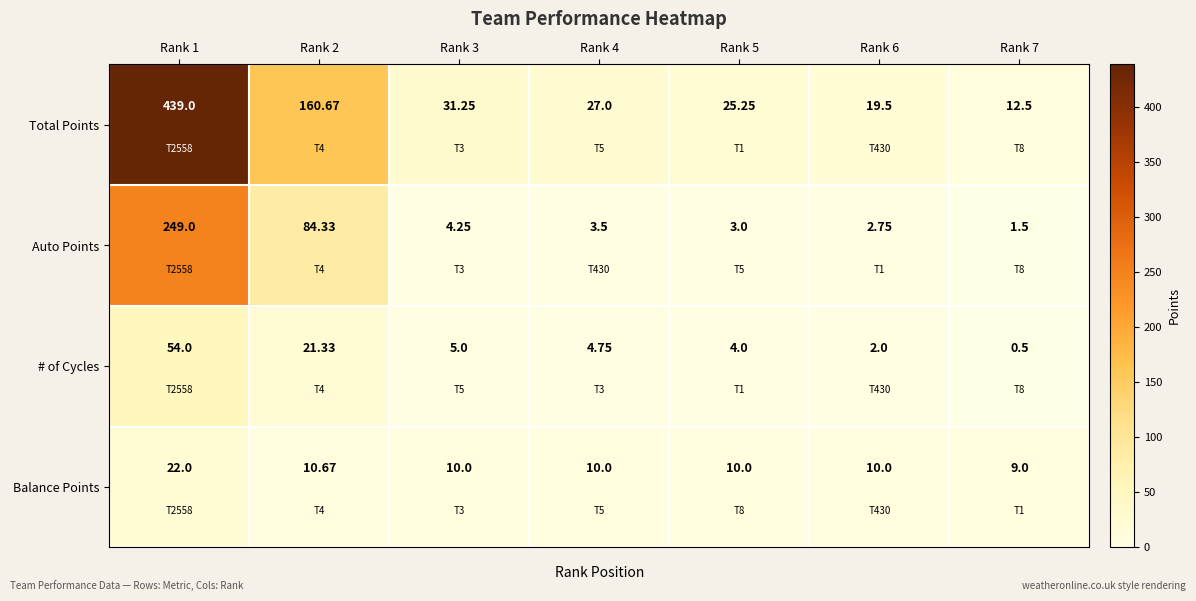

Is the value of # of Cycles at Rank 6 greater than the value of Total Points at Rank 3?

No